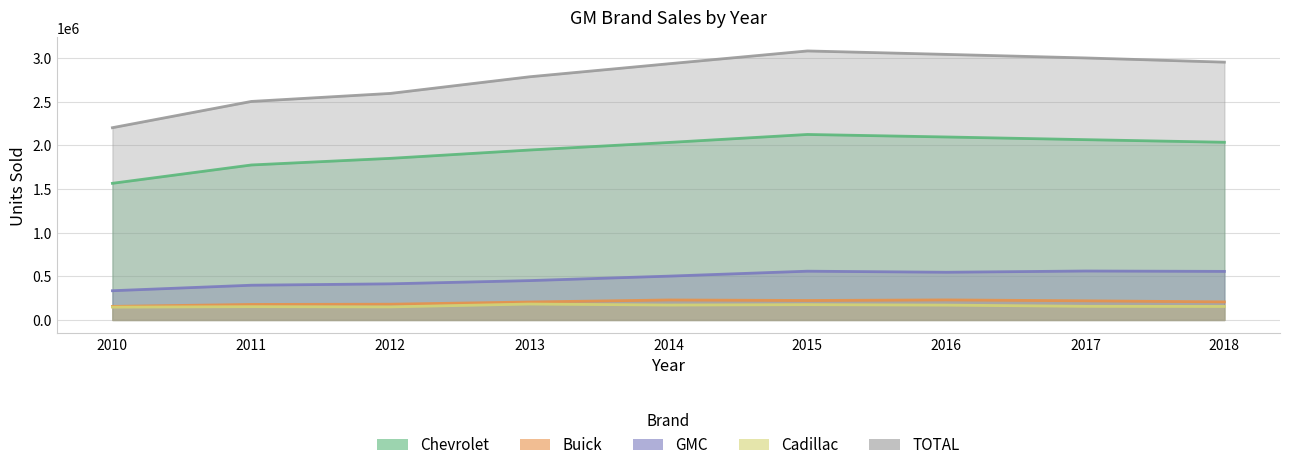

What is the highest value of the TOTAL series?

3082358